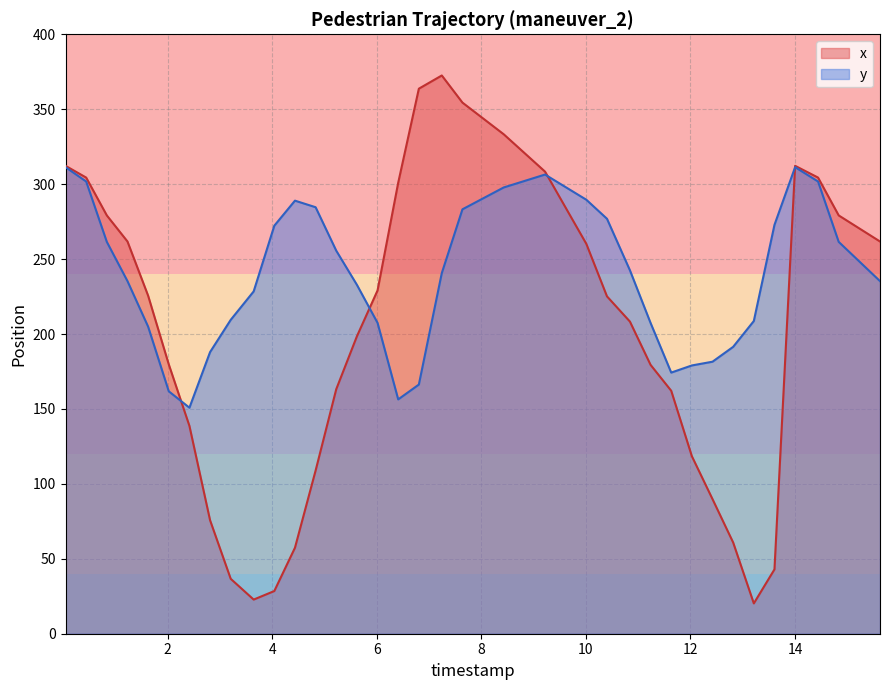

Reading right to left, what are all the values shown in this chart?

y_x: 261.7	279.1	304.4	312.2	42.9	20.2	60.9	89.8	118.4	162.1	179.4	208.3	225.1	260.1	308.4	333.3	354.4	372.5	363.7	300.9	229.1	198.5	163.2	108.9	57.4	28.5	22.8	36.6	75.7	138.7	179.7	225.6	261.7	279.1	304.4	312.2
y_y: 235.3	261.5	301.8	311.3	272.8	208.7	191.4	181.5	179.0	174.3	207.4	242.5	276.9	289.6	306.4	297.8	283.2	240.7	166.3	156.4	207.4	232.8	255.6	284.6	289.0	272.3	228.4	209.5	187.9	150.8	161.8	204.9	235.3	261.5	301.8	311.3